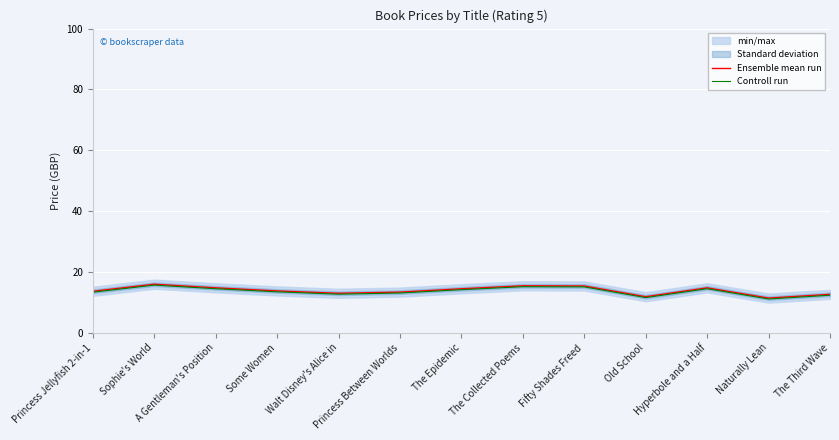

Read the Ensemble mean run value at Princess Between Worlds.

13.3